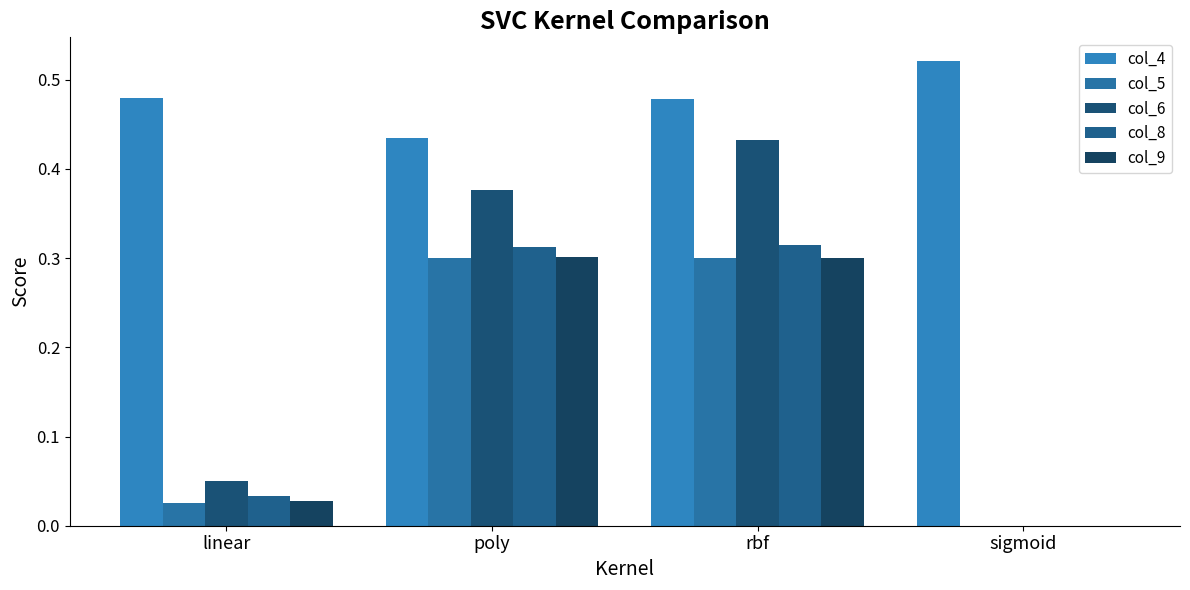

Reading left to right, extract all data points from this chart.

col_4: 0.5	0.4	0.5	0.5
col_5: 0.0	0.3	0.3	0.0
col_6: 0.1	0.4	0.4	0.0
col_8: 0.0	0.3	0.3	0.0
col_9: 0.0	0.3	0.3	0.0